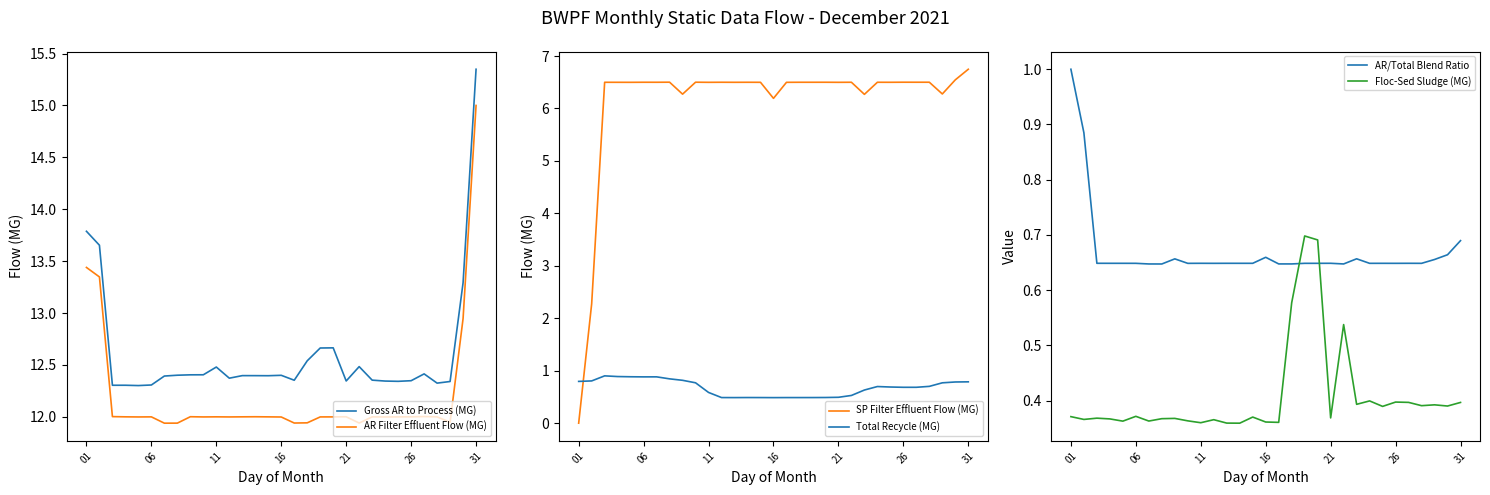

What is the difference between the Total Recycle (MG) values at 11 and 26?

0.1